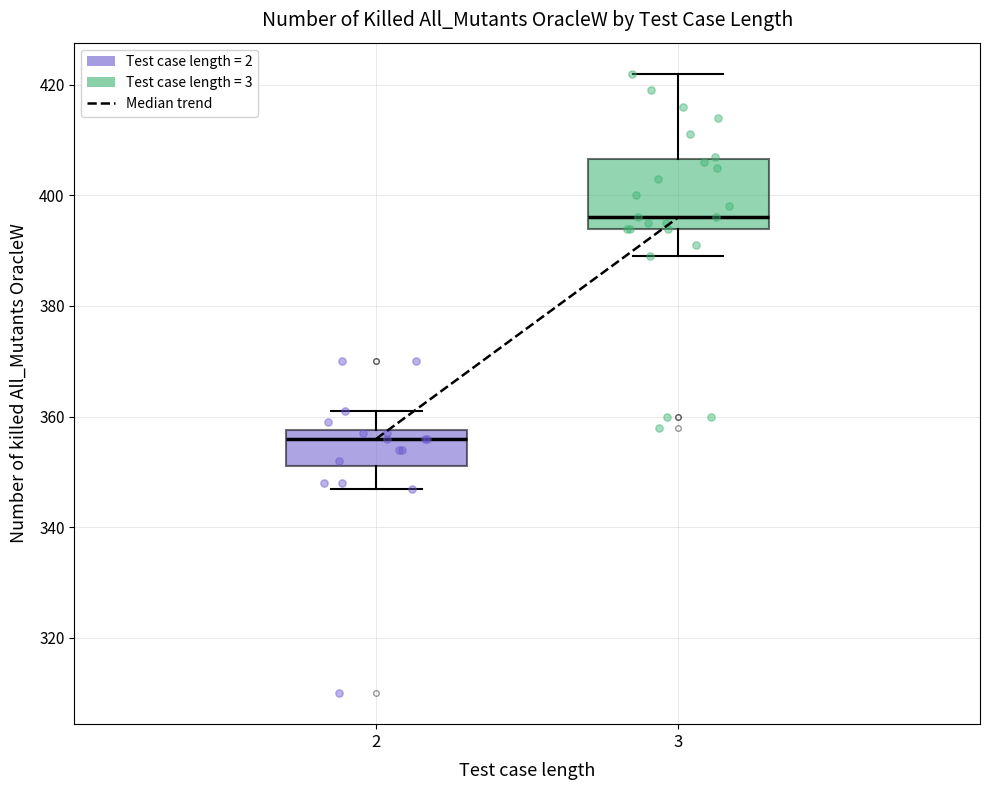

Which box is the tallest, from its lower edge to its upper edge?

3